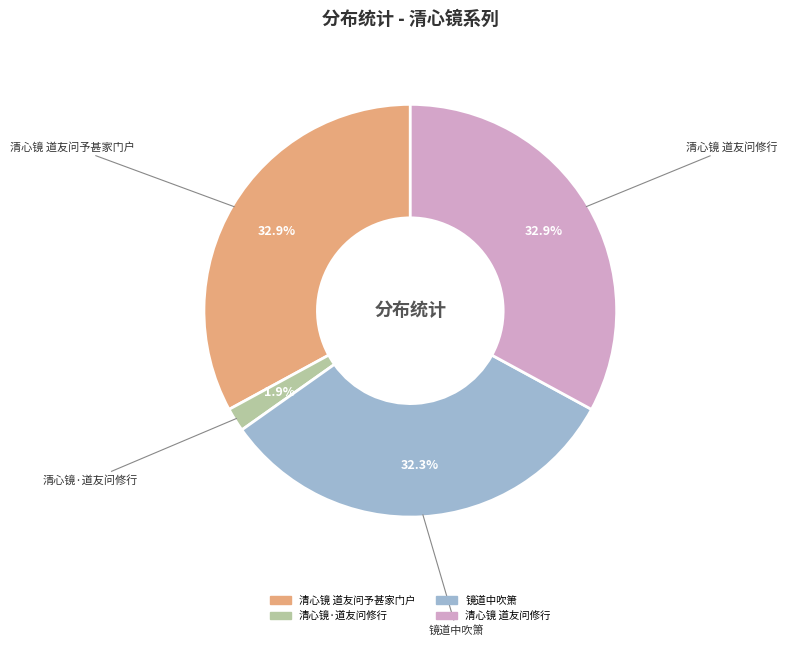

What is the total percentage of 清心镜·道友问修行 and 清心镜 道友问修行?

34.8%